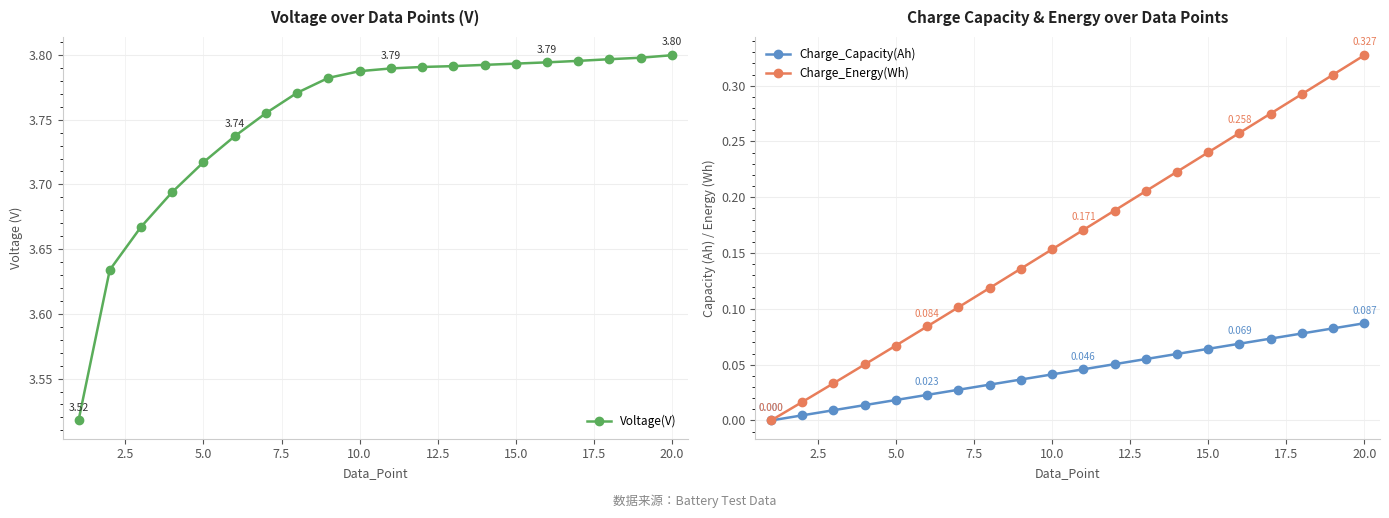

Is it true that Charge_Capacity(Ah) equals 0.0 at 15.0?

False